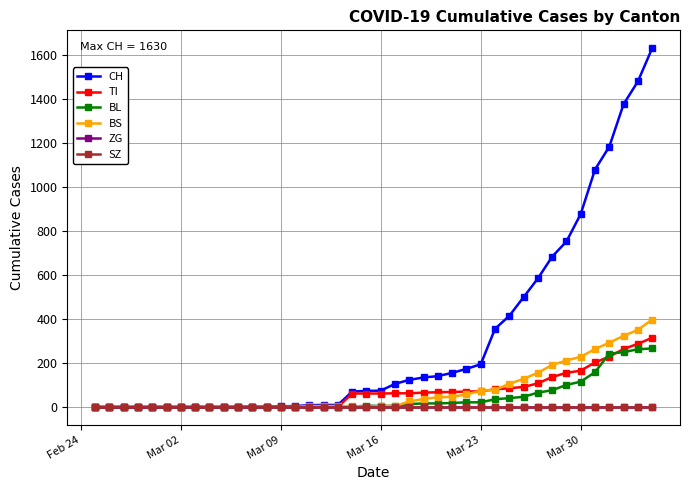

Does the chart have visible grid lines?

Yes